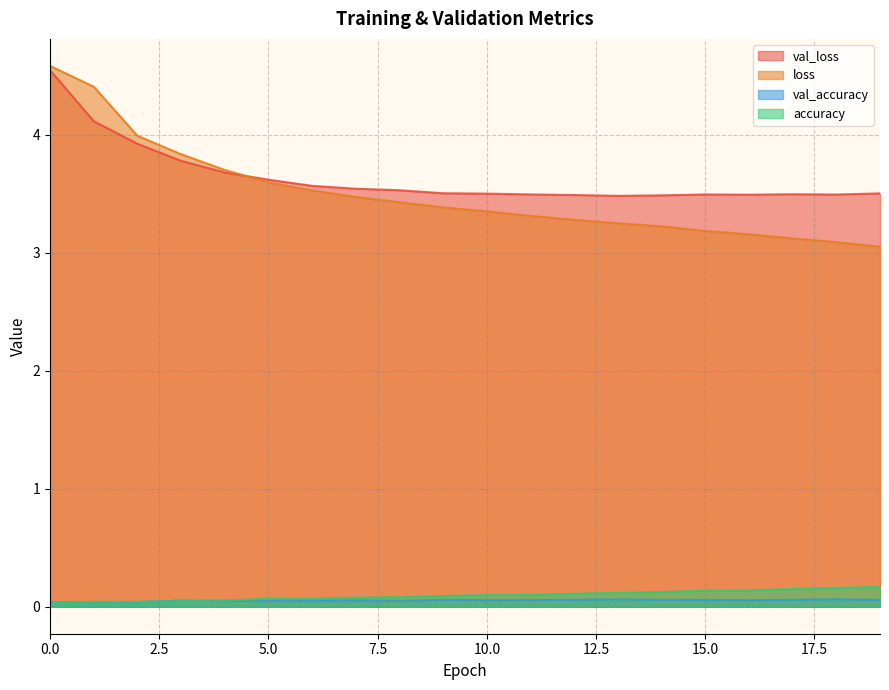

What is the average value of the accuracy series?

0.1